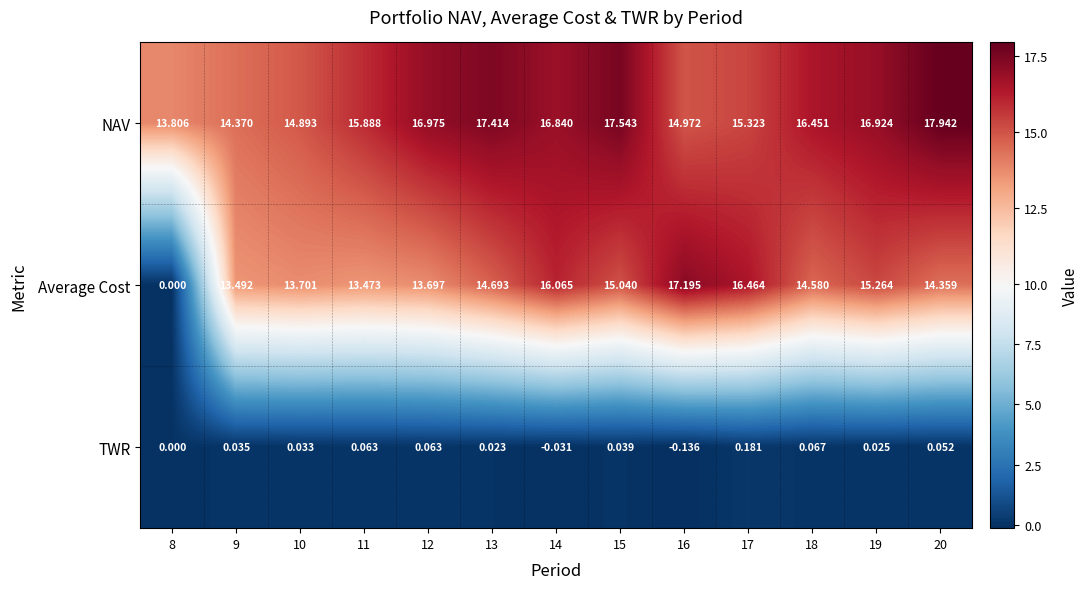

Is the value of TWR at 10 greater than the value of Average Cost at 11?

No